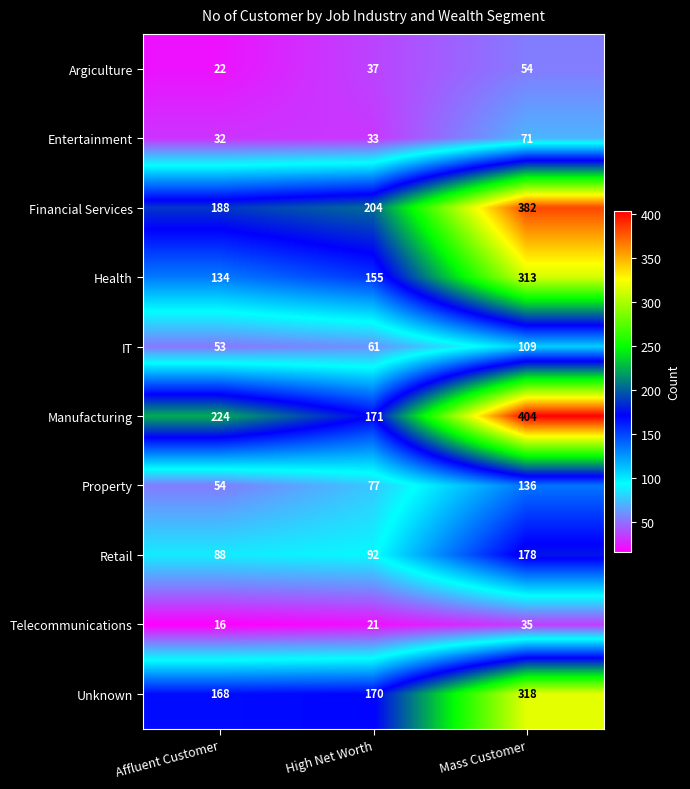

Reading left to right, extract all data points from this chart.

Argiculture: 22	37	54
Entertainment: 32	33	71
Financial Services: 188	204	382
Health: 134	155	313
IT: 53	61	109
Manufacturing: 224	171	404
Property: 54	77	136
Retail: 88	92	178
Telecommunications: 16	21	35
Unknown: 168	170	318